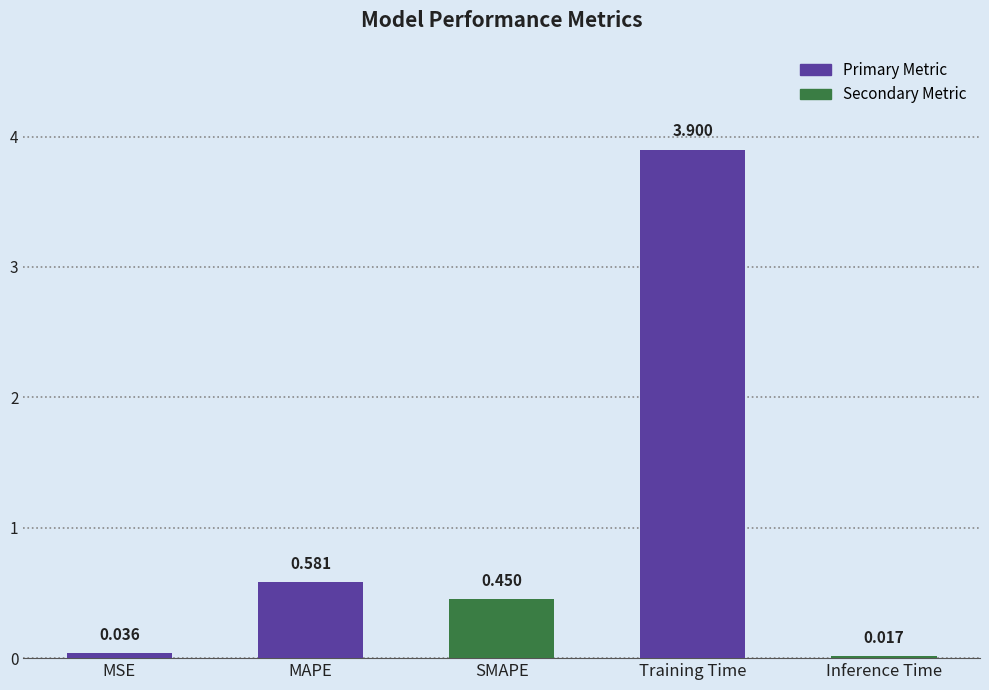

List the labels in order of value, smallest first.

Inference Time, MSE, SMAPE, MAPE, Training Time